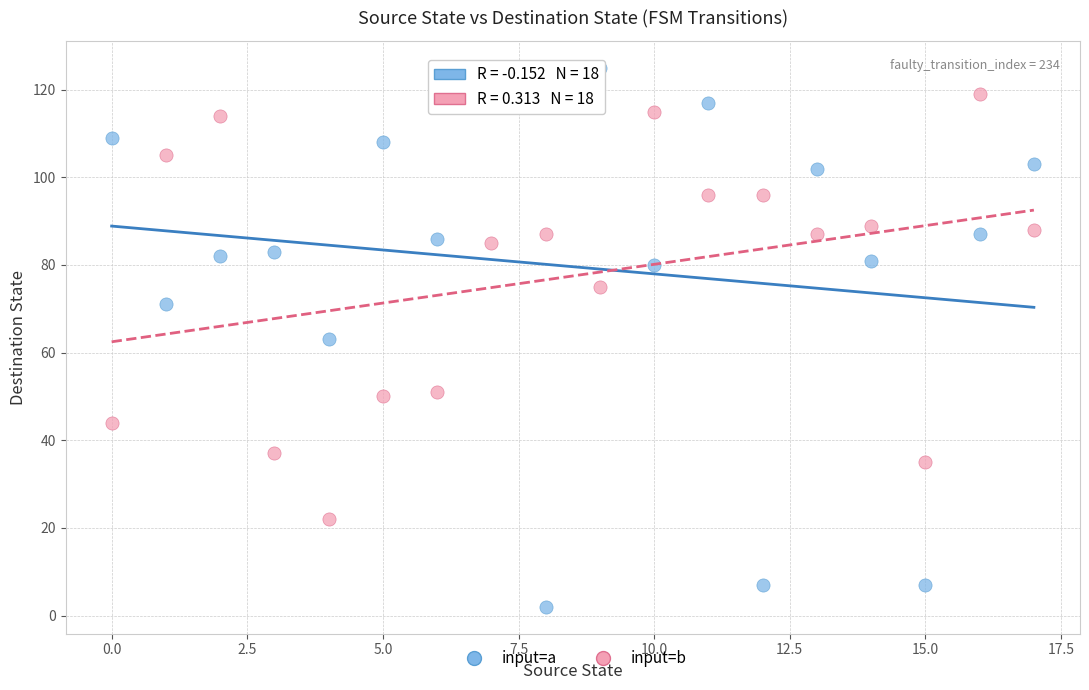

Which series reaches the minimum Y coordinate?

input=a